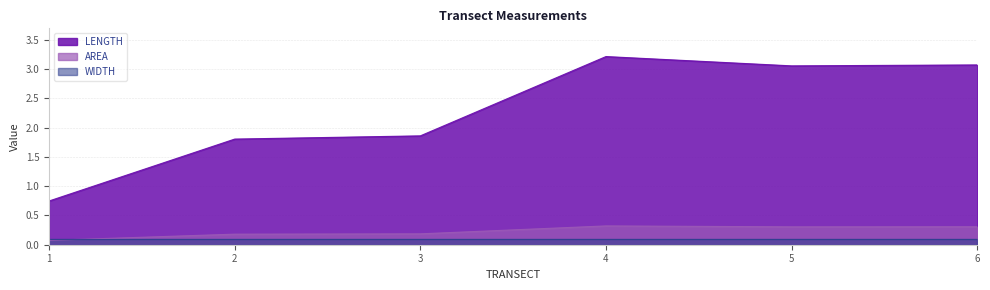

Which category has the highest value across all series?

4